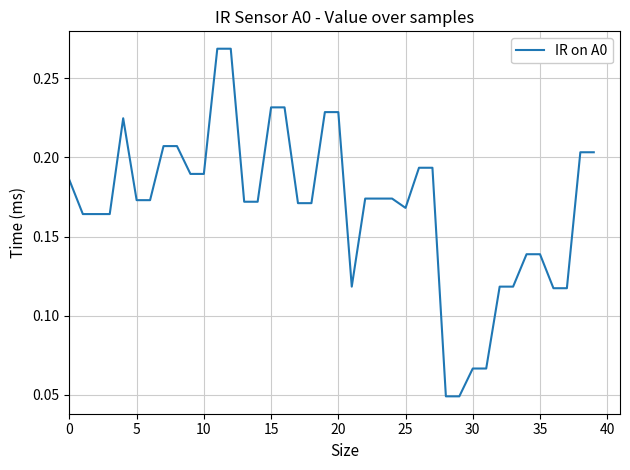

How many values are between 0 and 1?

40